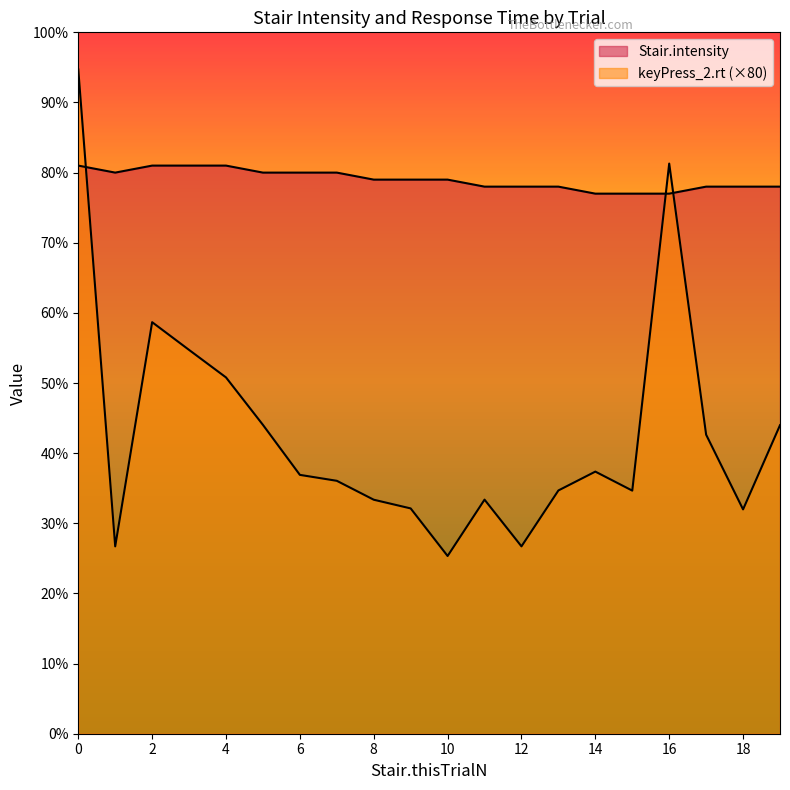

In keyPress_2.rt, how many points are lower than both neighbors (excluding endpoints)?

5